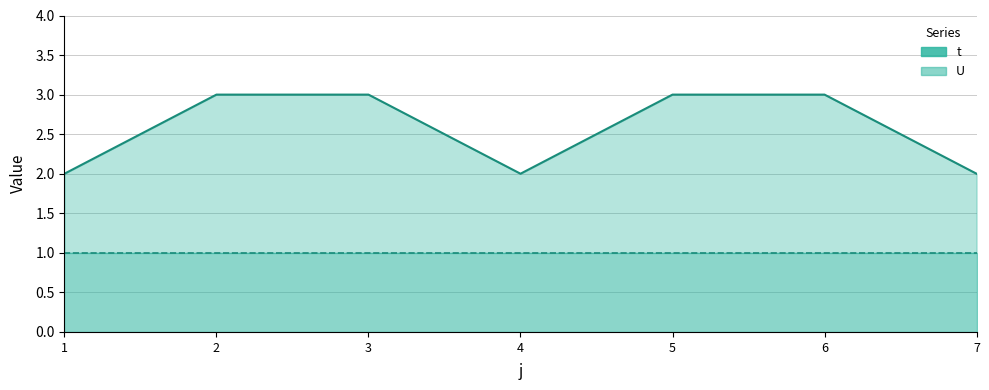

Between 3 and 2, which is larger?

3